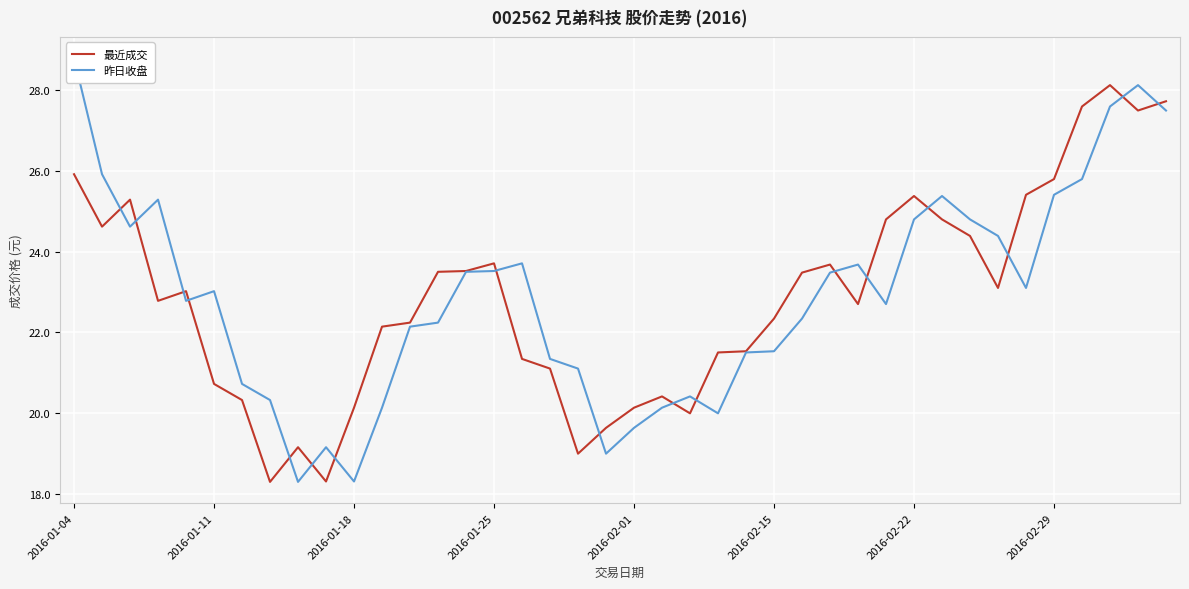

The value of 最近成交 at 2016-02-01 is 34.3. True or false?

False